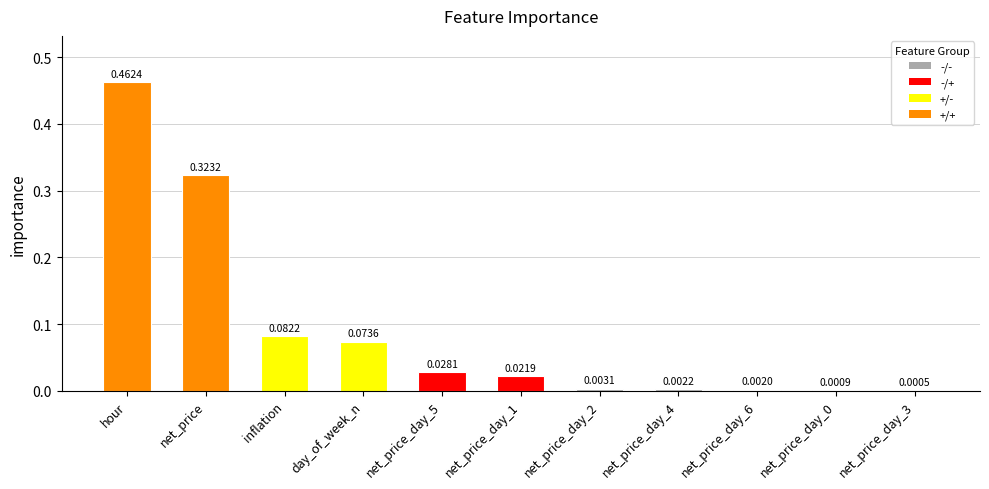

How many series are shown in this chart?

1